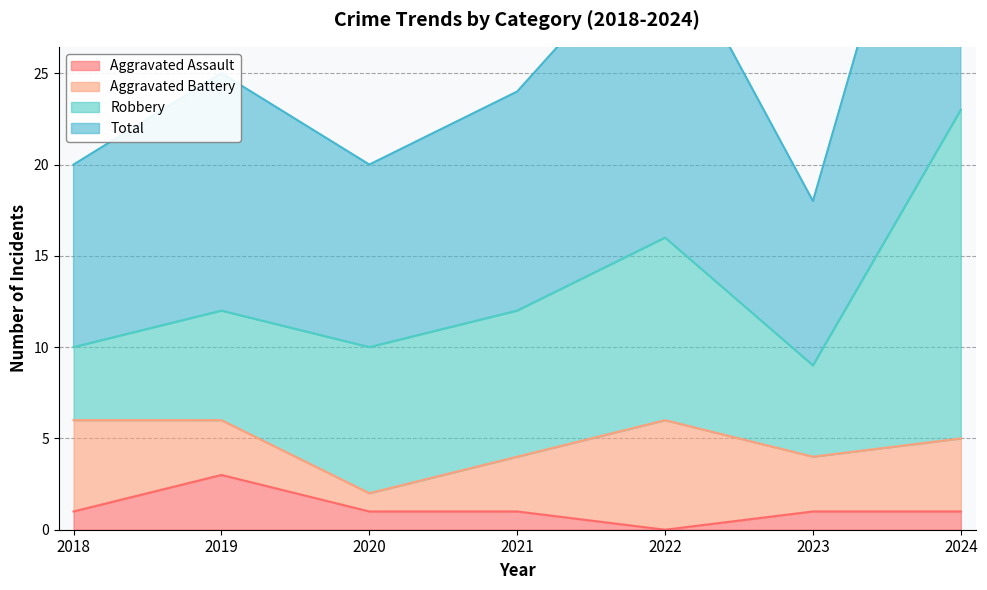

The value of Aggravated Assault at 2024 is 1. True or false?

True